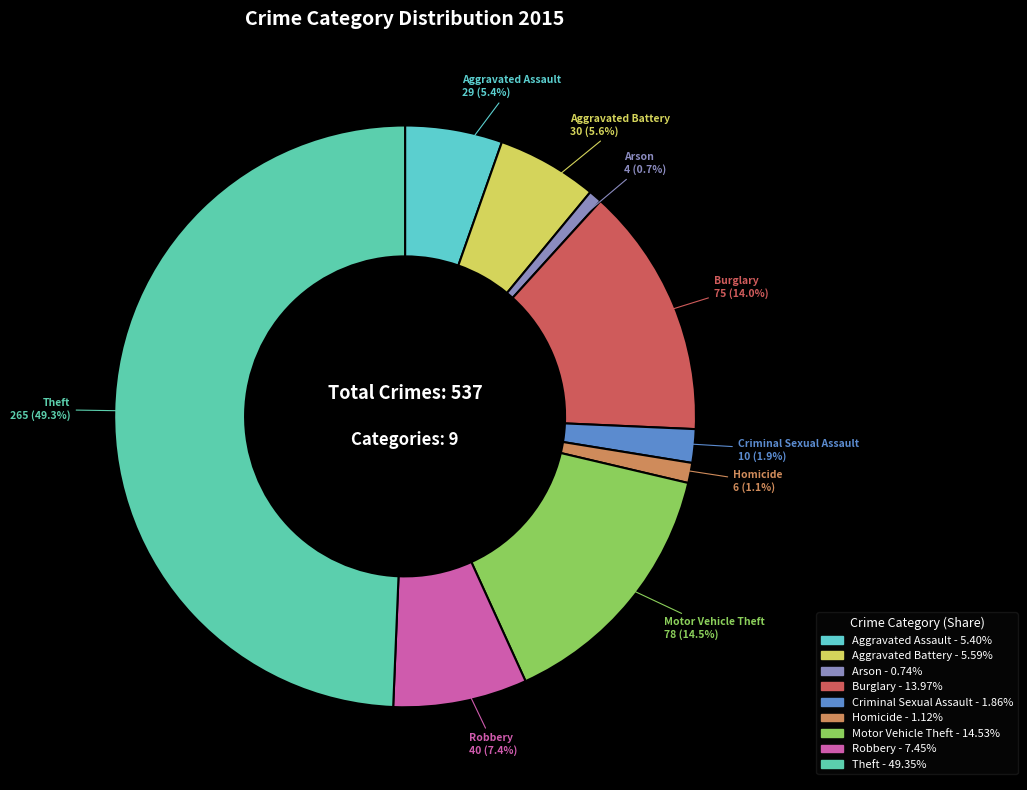

To the nearest percent, what is the average slice percentage?

11%